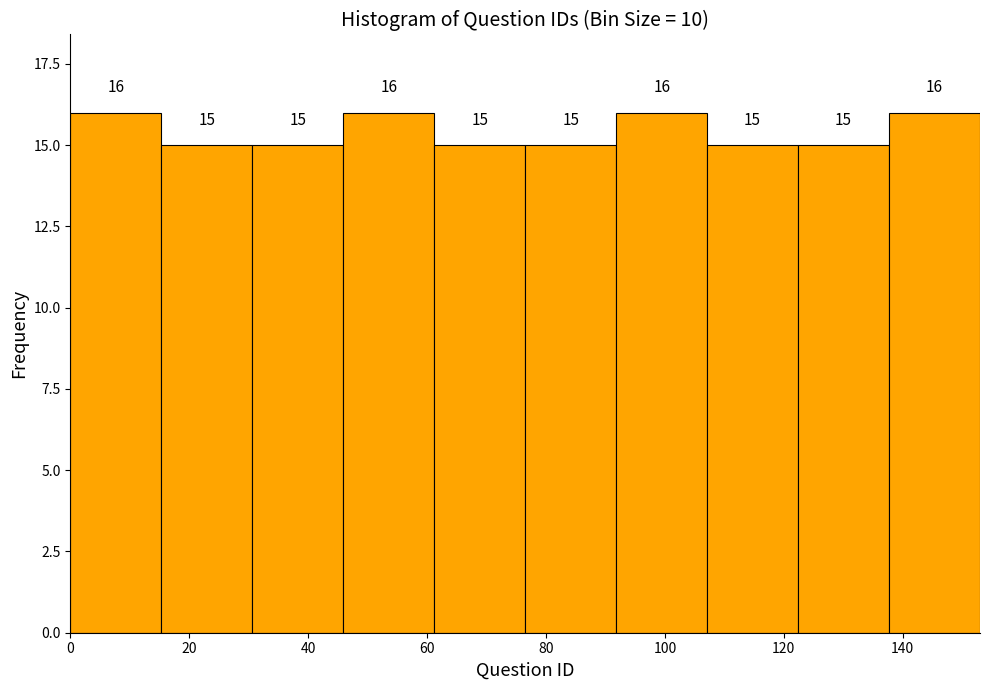

Reading left to right, transcribe this chart: for each bar, give the range it covers on the x-axis and its height. The bar edges are not printed on the chart, so give them approximately, as read against the axis.

0 to 16: 16
16 to 30: 15
30 to 46: 15
46 to 62: 16
62 to 76: 15
76 to 92: 15
92 to 108: 16
108 to 122: 15
122 to 138: 15
138 to 154: 16